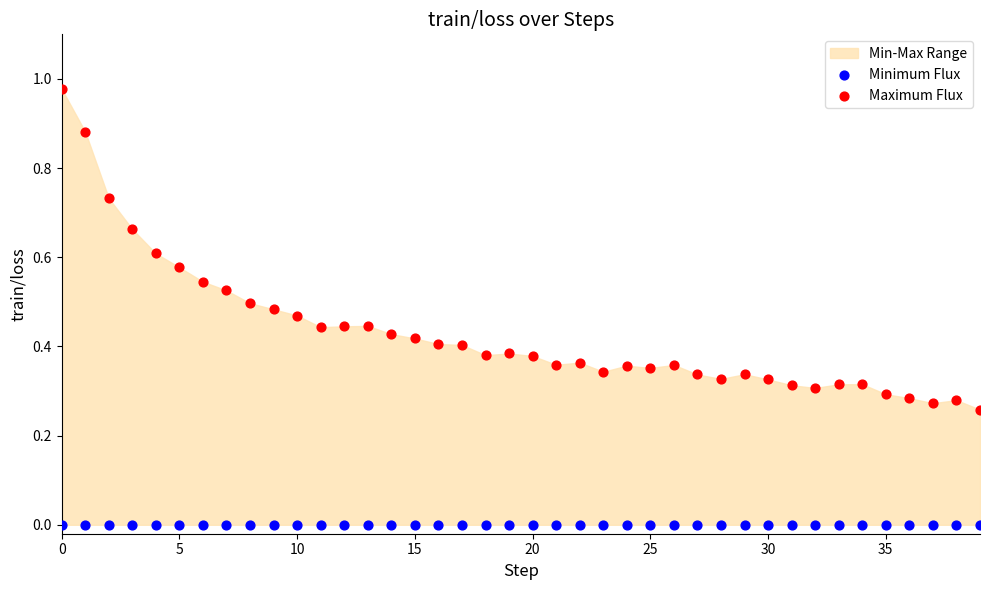

Which series contains the lowest Y value?

Minimum Flux